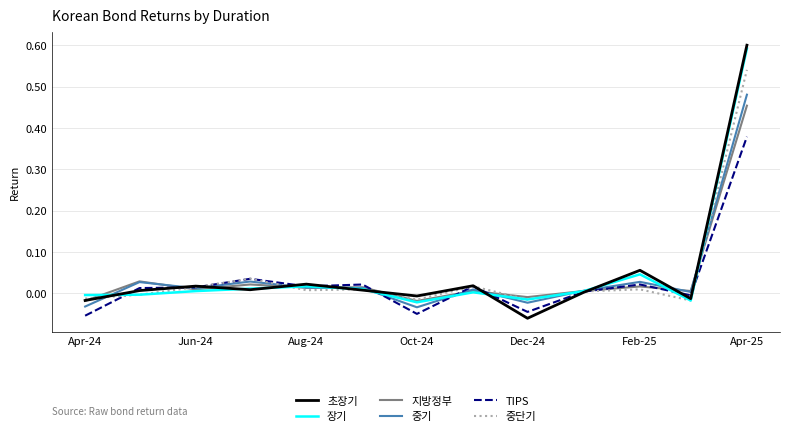

Which series has the largest range (max minus min)?

초장기